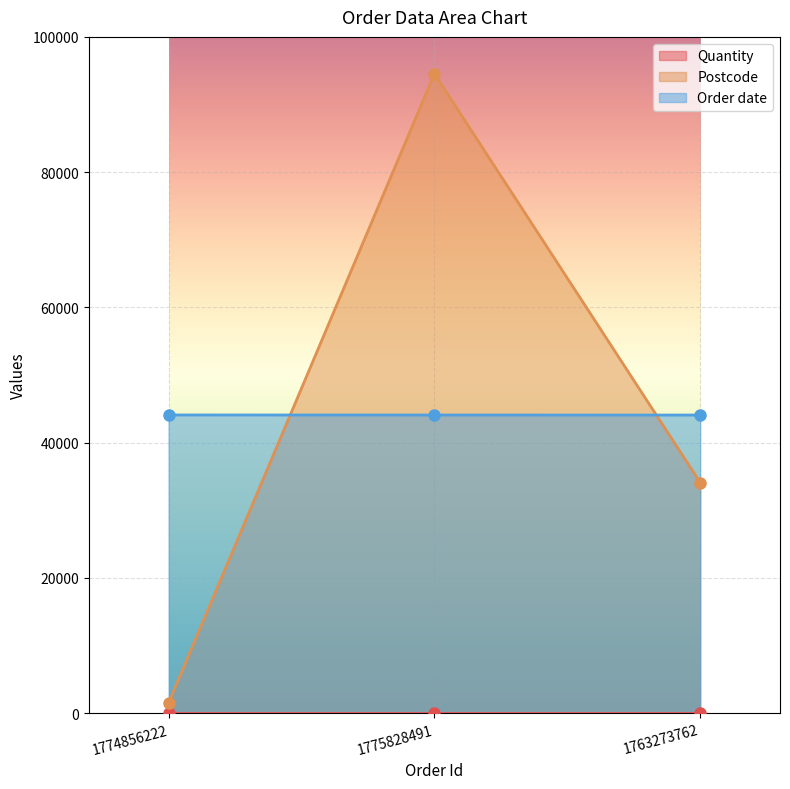

Where is Order date nearest to the value 44095?

1775828491